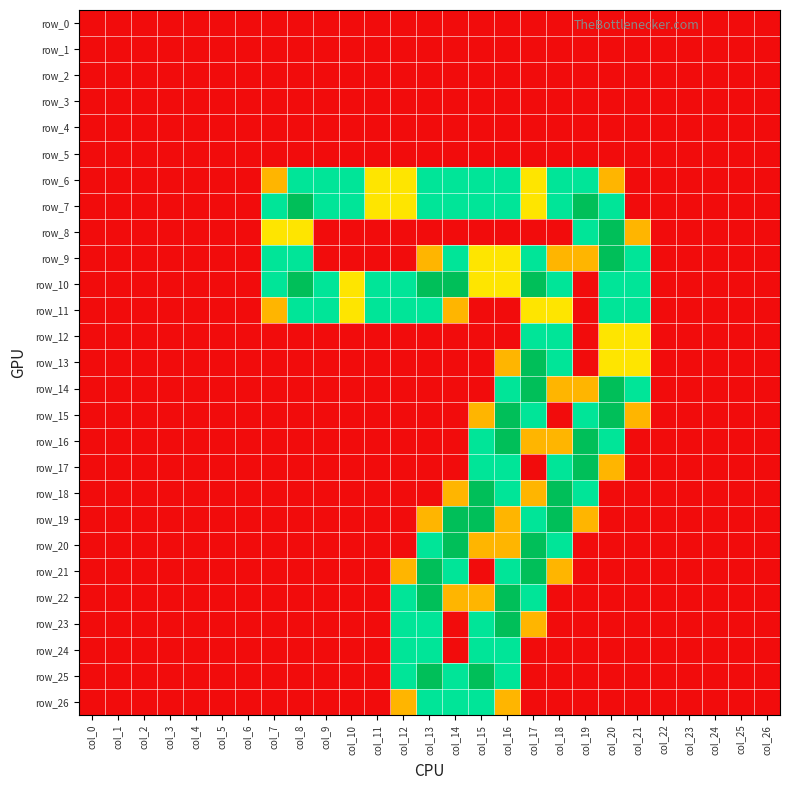

True or false: row_21 has a value of 1.3 at col_20.

False